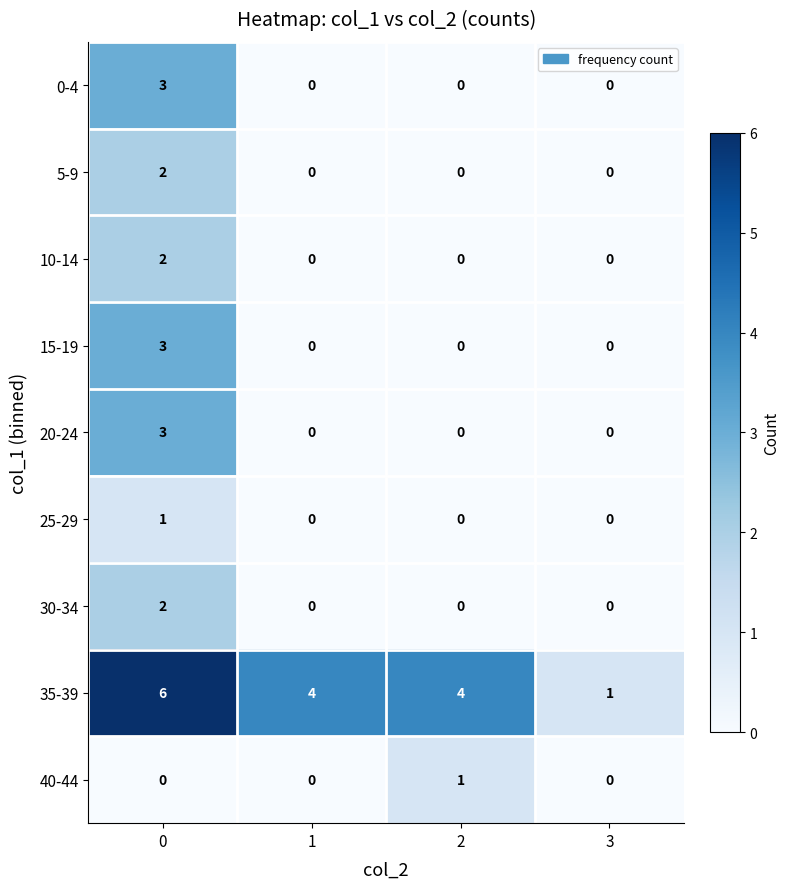

Is it true that 30-34 equals 0 at 2?

True